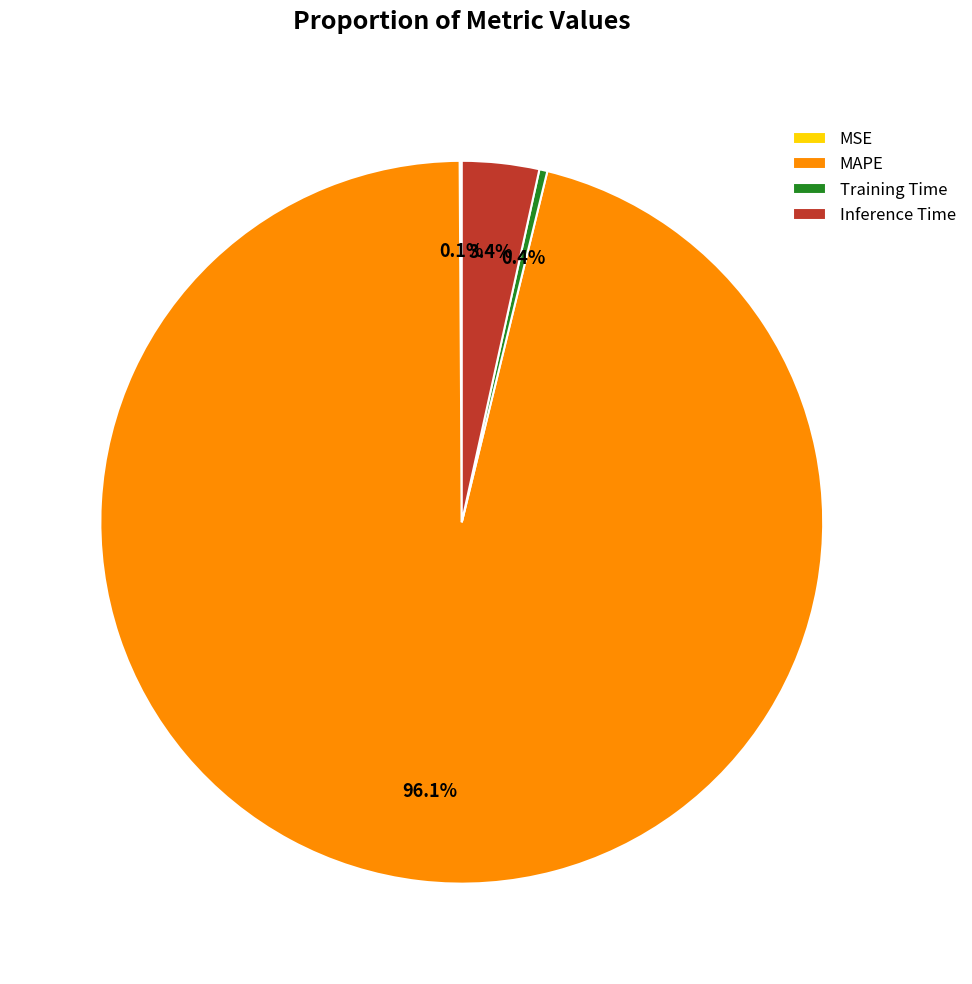

Does MAPE account for over 50% of the chart?

Yes